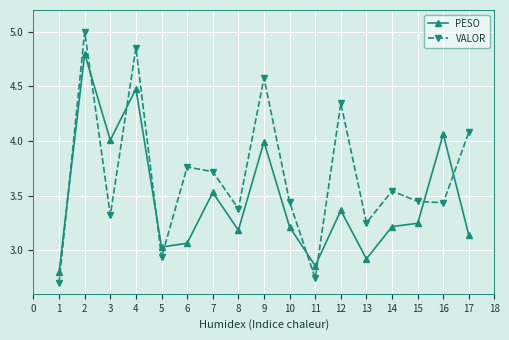

How many times do PESO and VALOR cross each other?

9